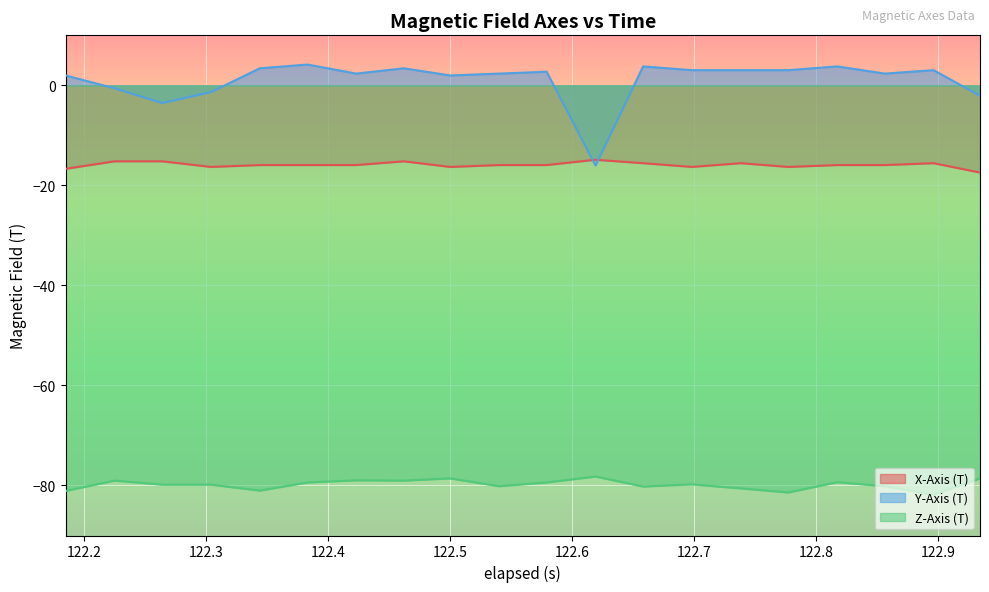

What is the minimum value shown in the chart?

-81.8